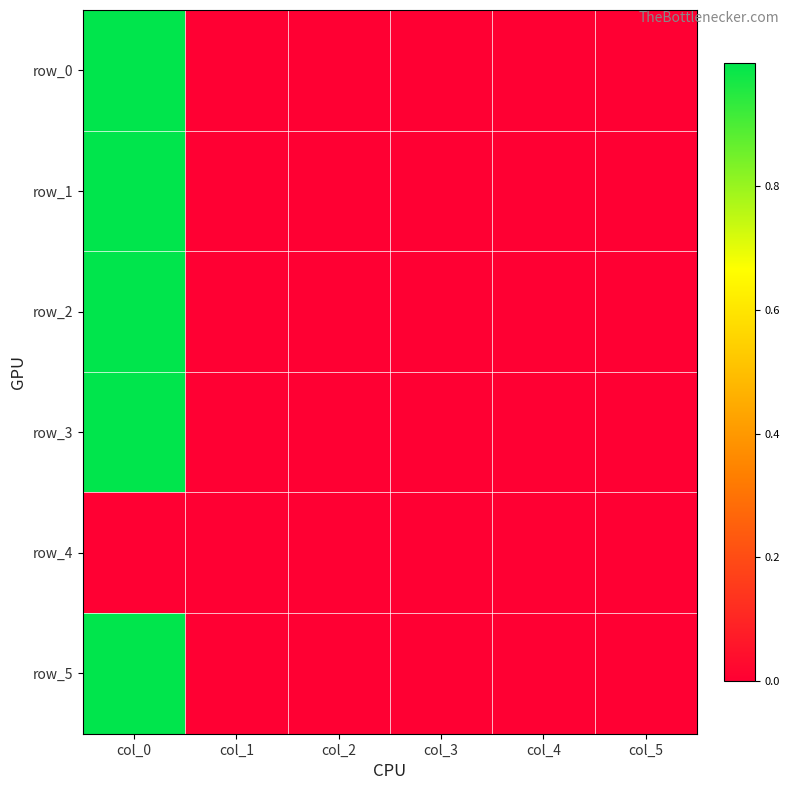

Reading left to right, what are all the values shown in this chart?

row_0: col_0=1.0	col_1=0.0	col_2=-0.0	col_3=0.0	col_4=-0.0	col_5=0.0
row_1: col_0=1.0	col_1=-0.0	col_2=0.0	col_3=-0.0	col_4=0.0	col_5=0.0
row_2: col_0=1.0	col_1=0.0	col_2=-0.0	col_3=0.0	col_4=0.0	col_5=0.0
row_3: col_0=1.0	col_1=0.0	col_2=0.0	col_3=-0.0	col_4=-0.0	col_5=0.0
row_4: col_0=0.0	col_1=0.0	col_2=0.0	col_3=0.0	col_4=0.0	col_5=0.0
row_5: col_0=1.0	col_1=0.0	col_2=0.0	col_3=-0.0	col_4=0.0	col_5=0.0